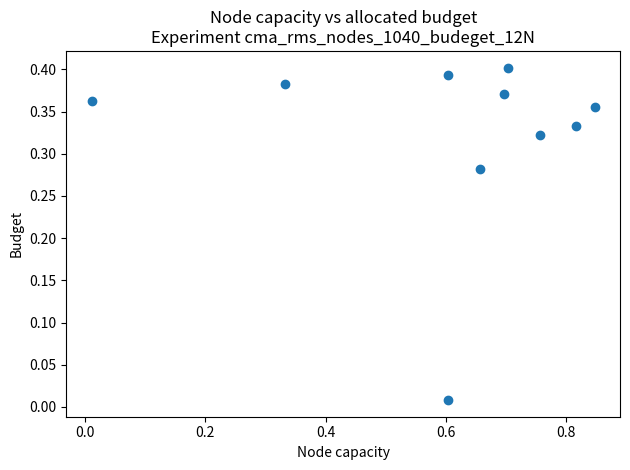

What is the range of X values (max minus min)?

0.8